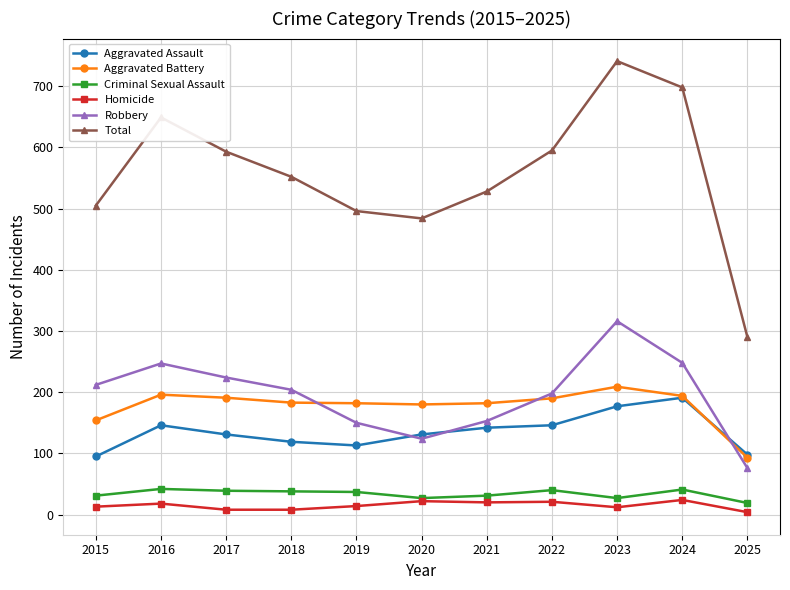

How many data points in Aggravated Assault are less than 131?

4